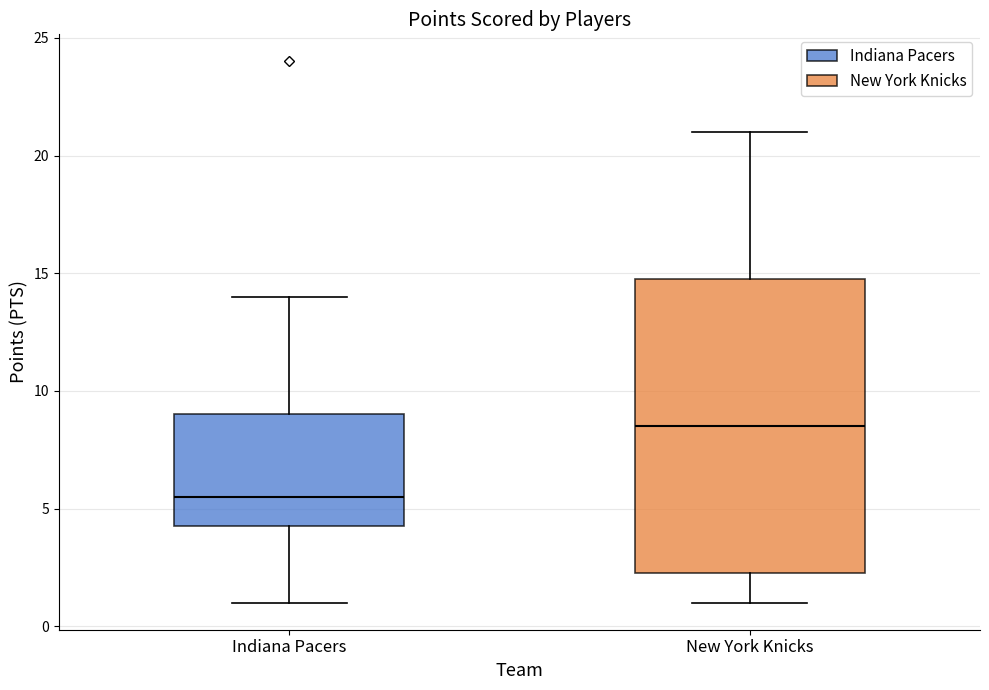

Reading left to right, read every box against the y-axis: the position of its median line, the range the box covers, and the ends of its whiskers. The values are not printed on the chart, so give them approximately, as read against the axis.

Indiana Pacers: median 5.5, box 4.5 to 9.0, whiskers 1.0 to 14.0
New York Knicks: median 8.5, box 2.5 to 15.0, whiskers 1.0 to 21.0